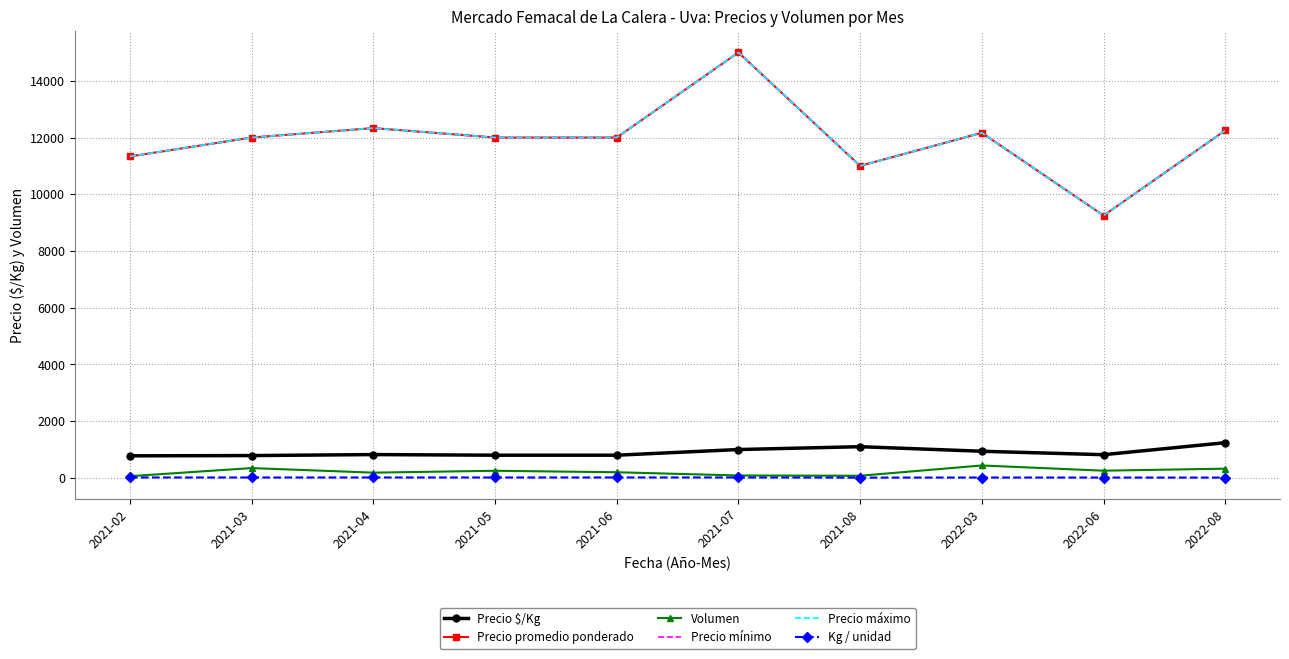

At which category is the sum across all series the highest?

2021-07